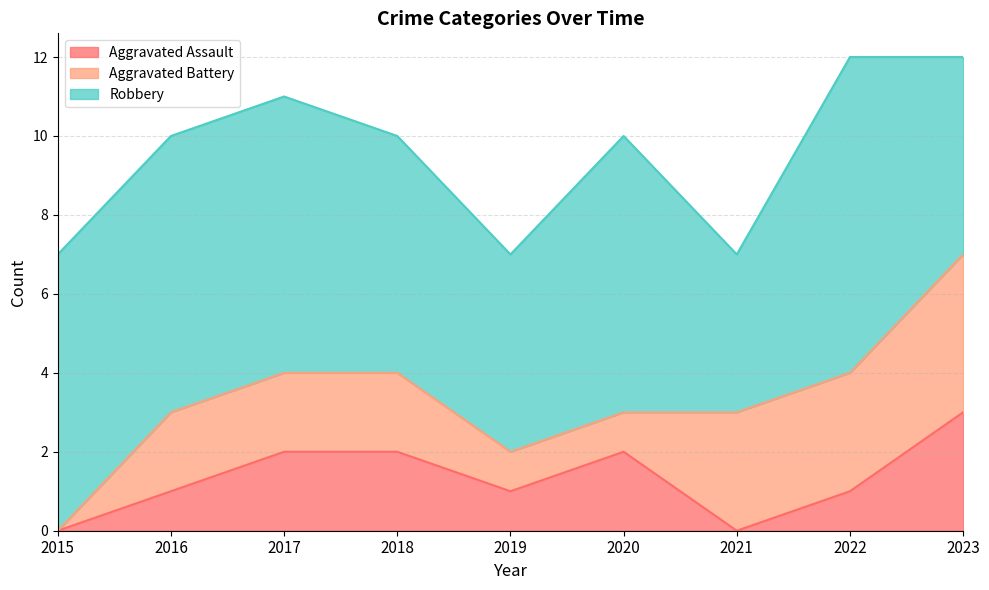

How many Aggravated Assault values are between 1 and 2?

6